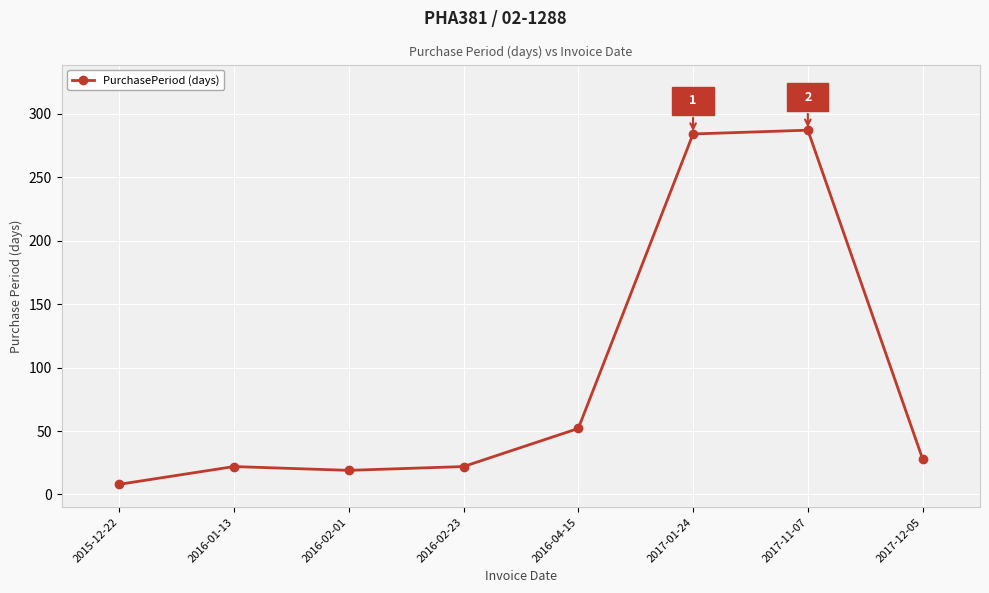

What is the value of the 8th point from the left?

28